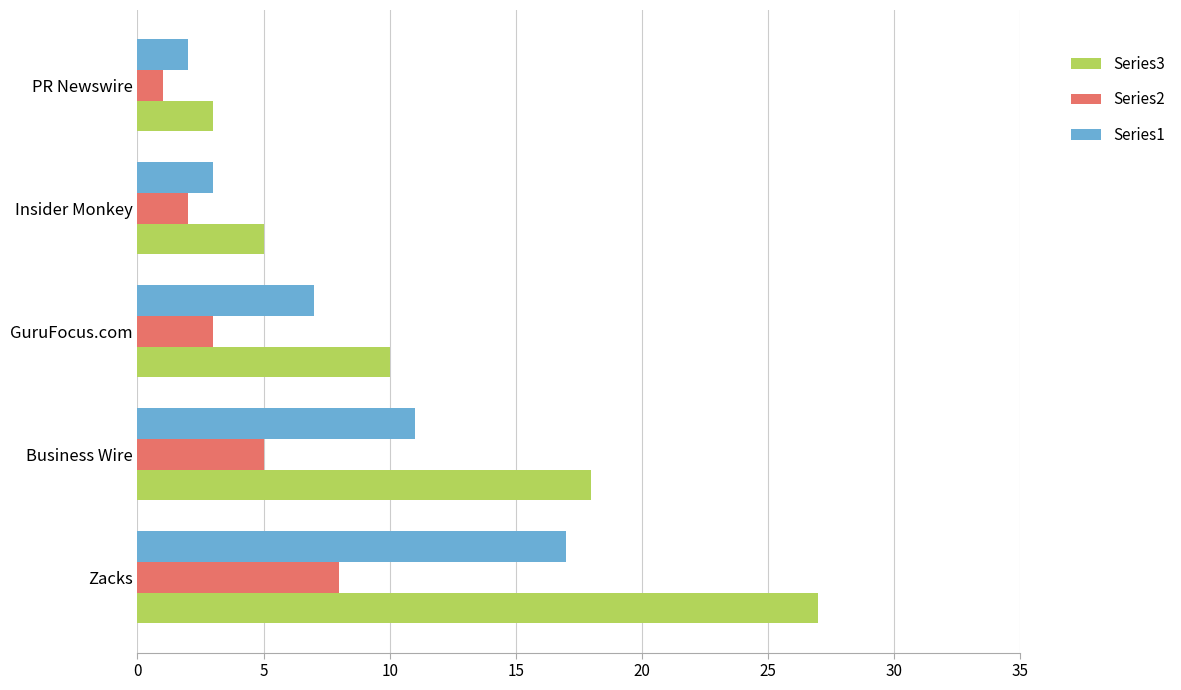

What is the average value of the Series1 series?

8